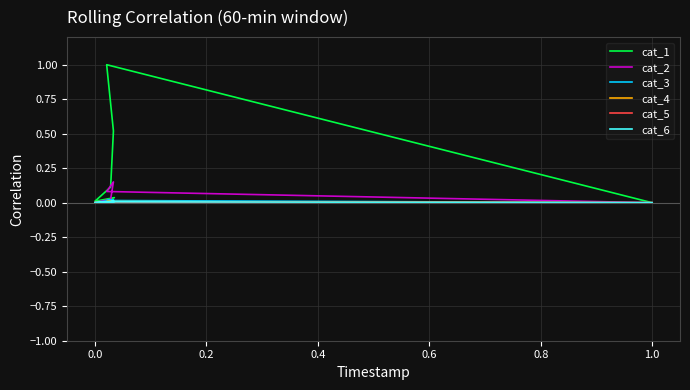

True or false: cat_6 and cat_2 intersect in this chart.

True